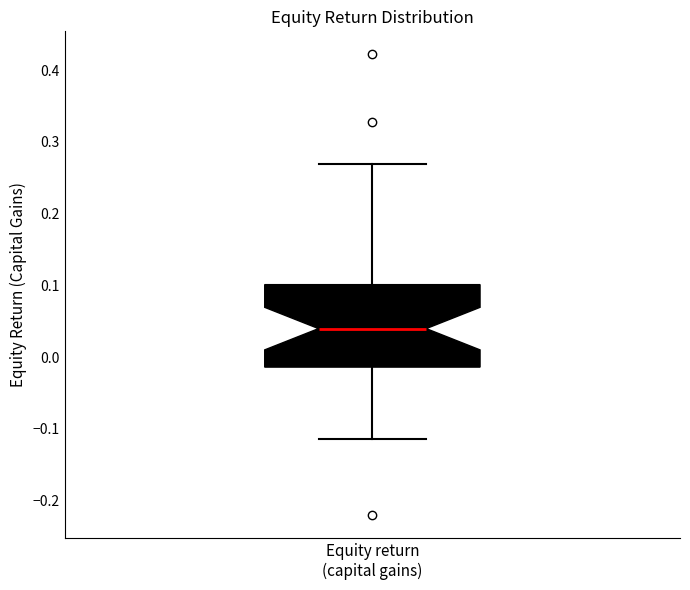

Where does the median line of the box for Equity return (capital gains) sit on the y-axis? The values are not printed on the chart, so give them approximately, as read against the axis.

0.04